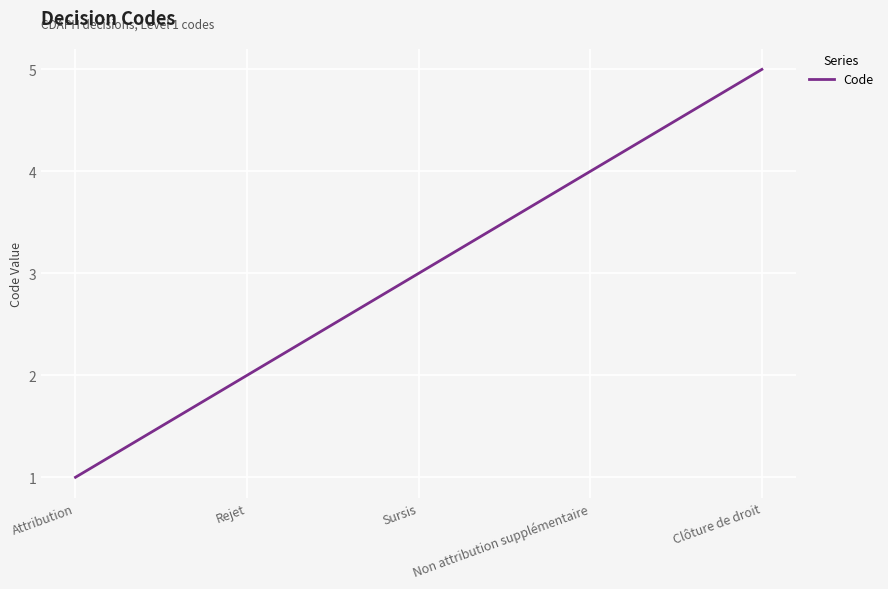

Between Non attribution supplémentaire and Attribution, which is larger?

Non attribution supplémentaire